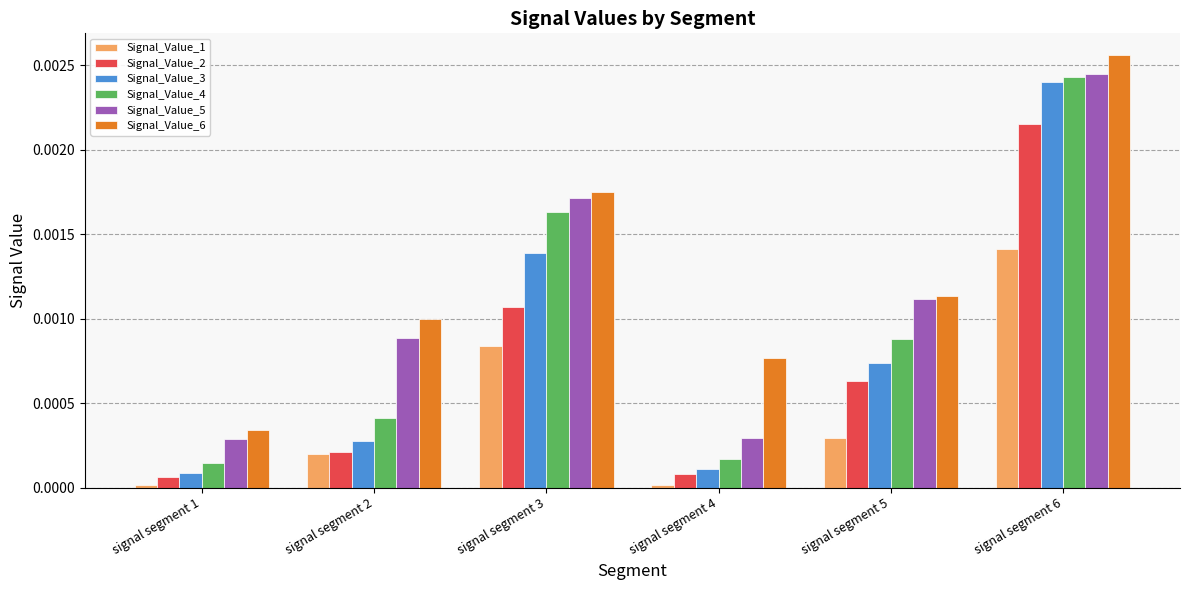

Which label corresponds to the largest value in the chart?

signal segment 6